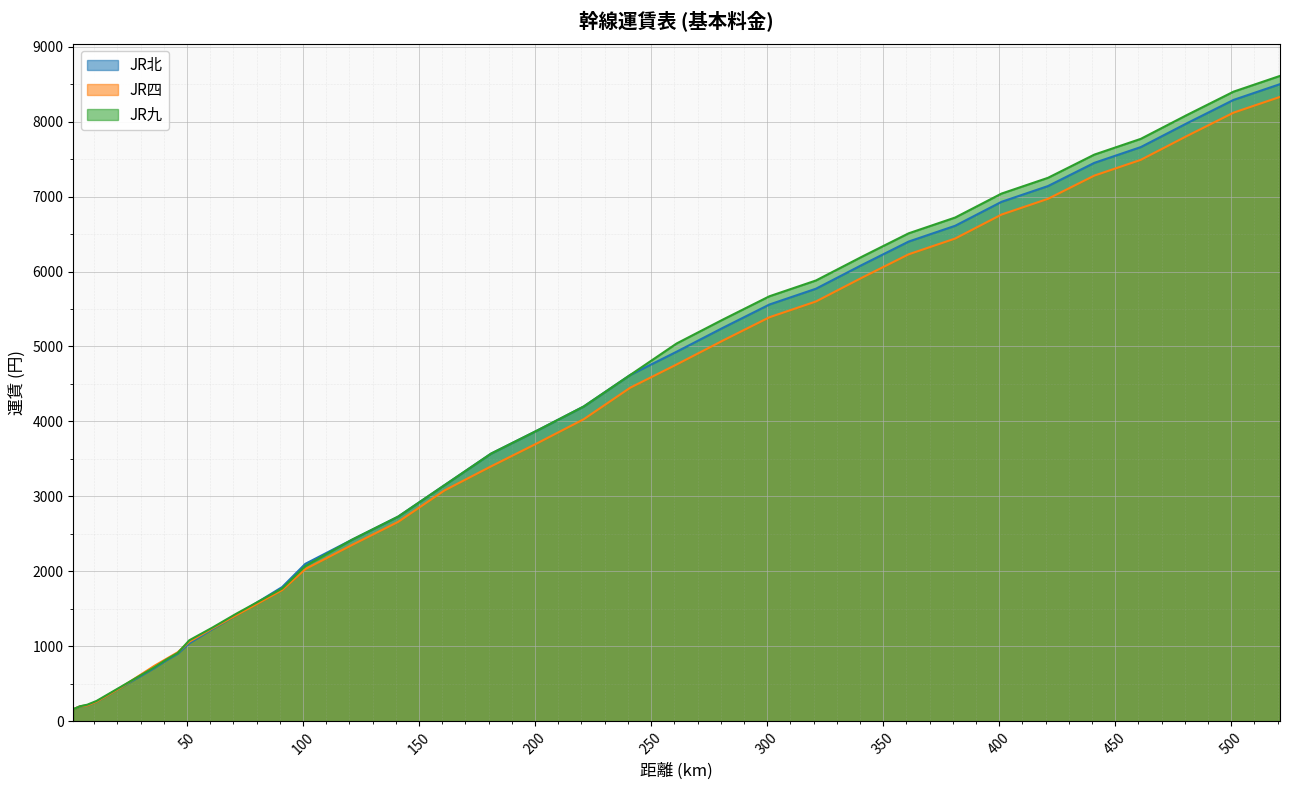

What is the difference between the maximum and second lowest values in the JR九 series?

8410